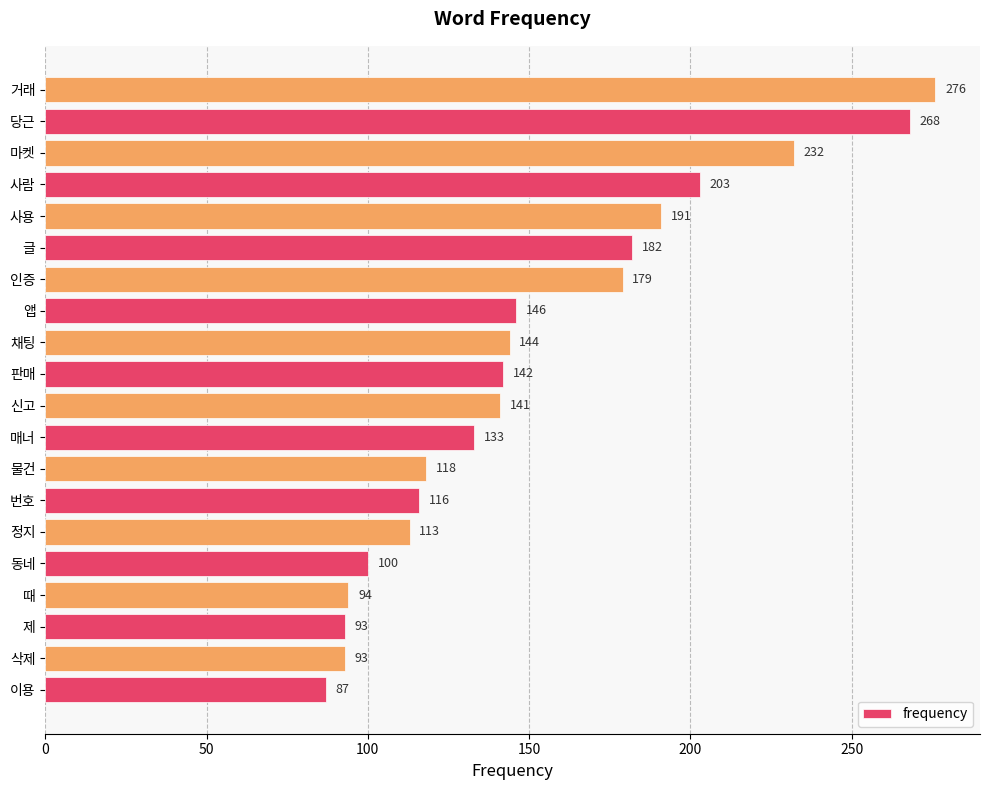

The chart shows a value of 211 at 물건. True or false?

False